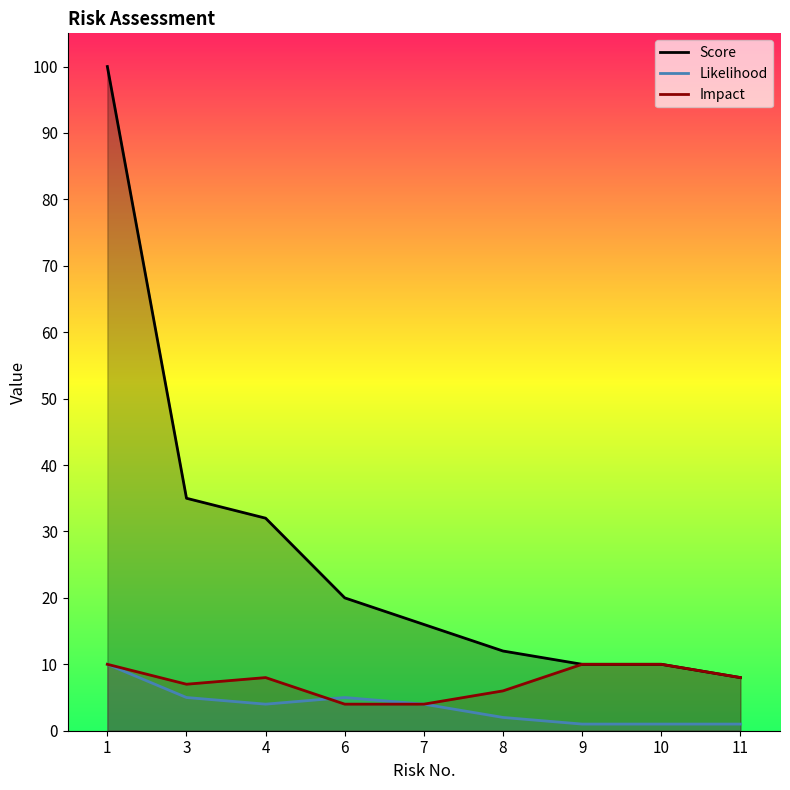

At how many categories does at least one series exceed 46?

1